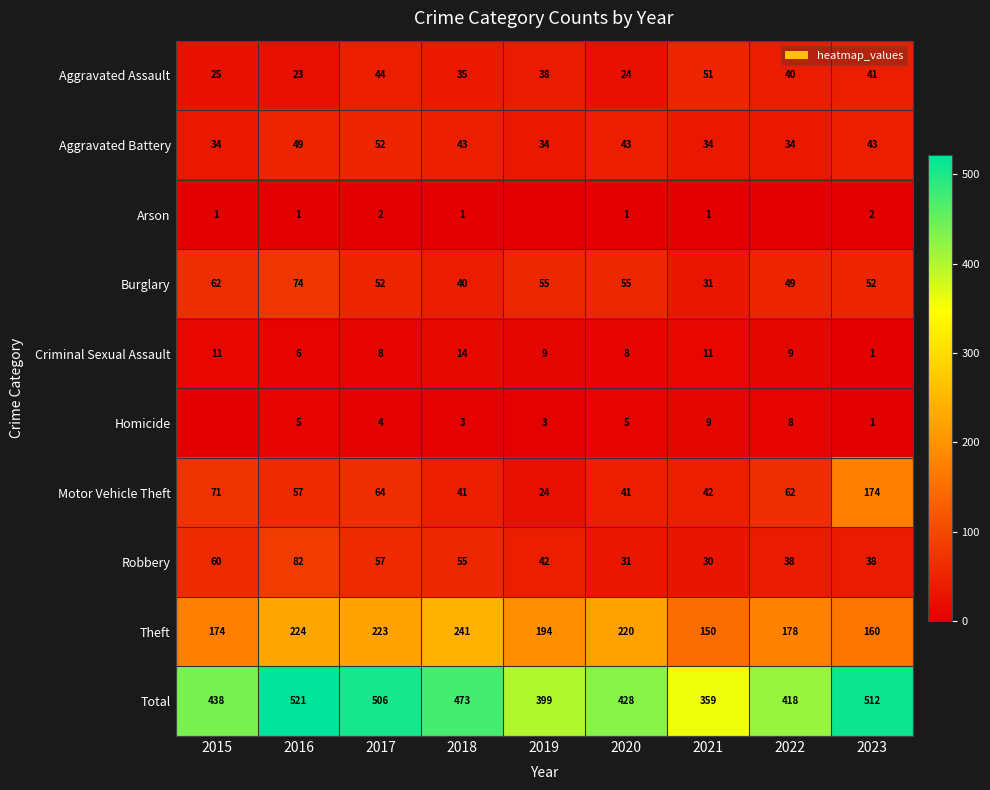

The value of Theft at 2023 is 276. True or false?

False